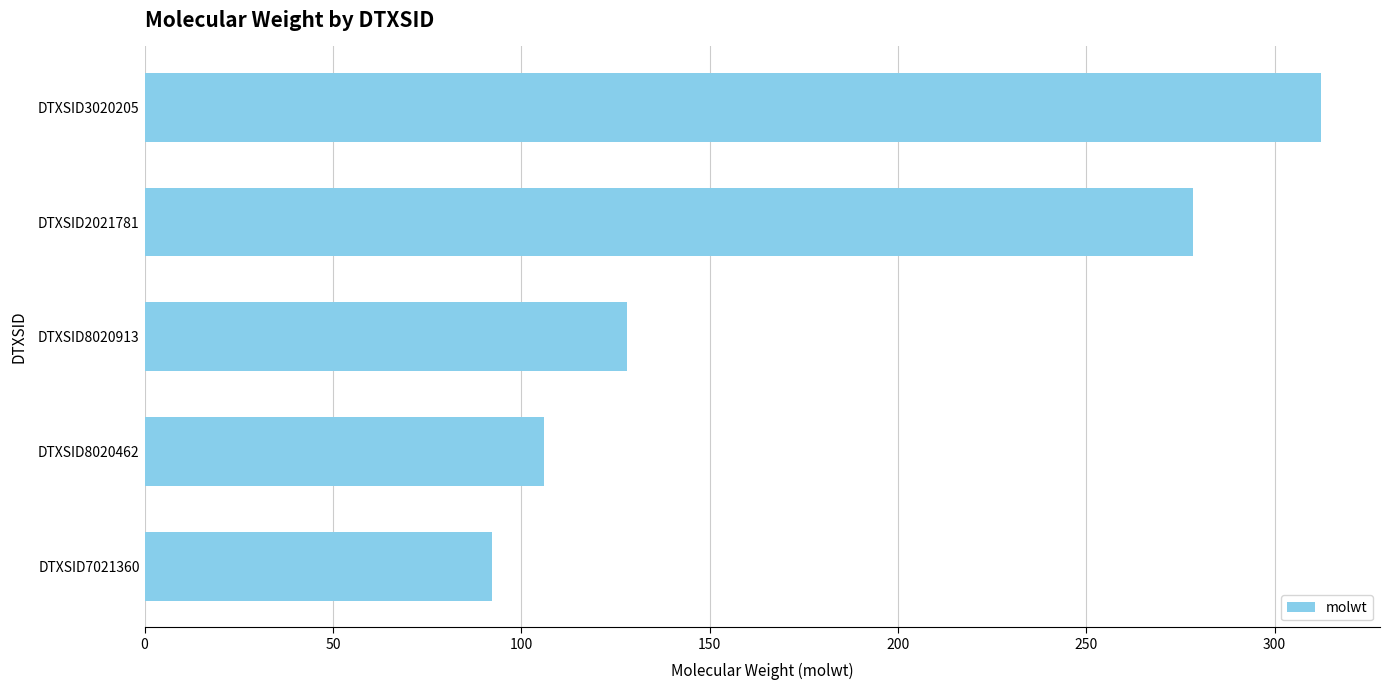

Reading bottom to top, transcribe all the data shown in this chart.

DTXSID7021360=92.1	DTXSID8020462=106.1	DTXSID8020913=128.2	DTXSID2021781=278.4	DTXSID3020205=312.4